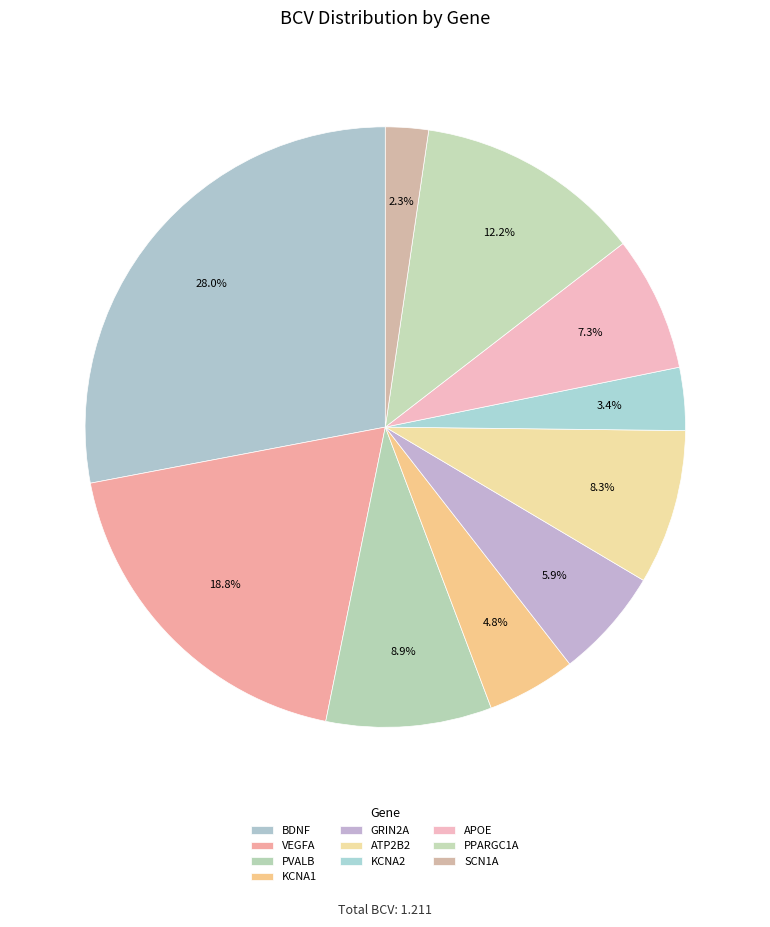

How many segments does this pie chart have?

10